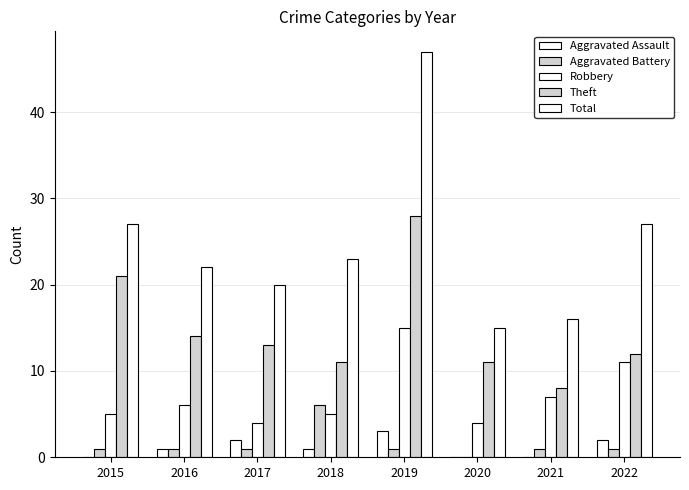

How many groups of bars are there?

8